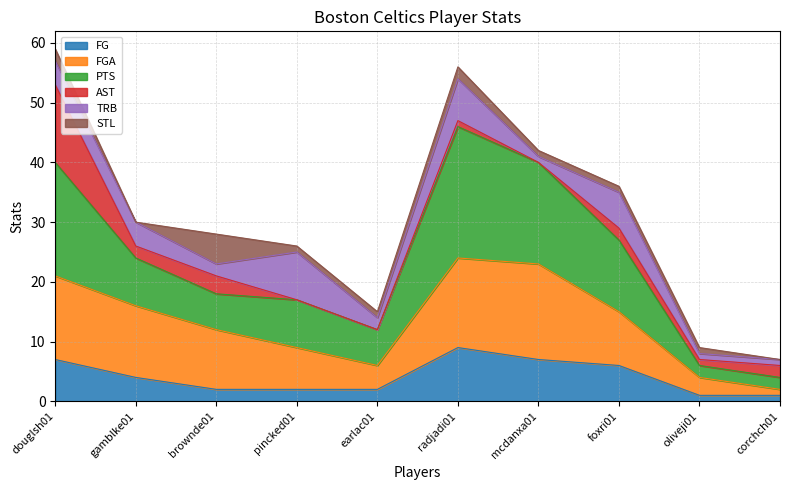

Rank the categories by FG value from highest to lowest.

radjadi01, douglsh01, mcdanxa01, foxri01, gamblke01, brownde01, pincked01, earlac01, oliveji01, corchch01